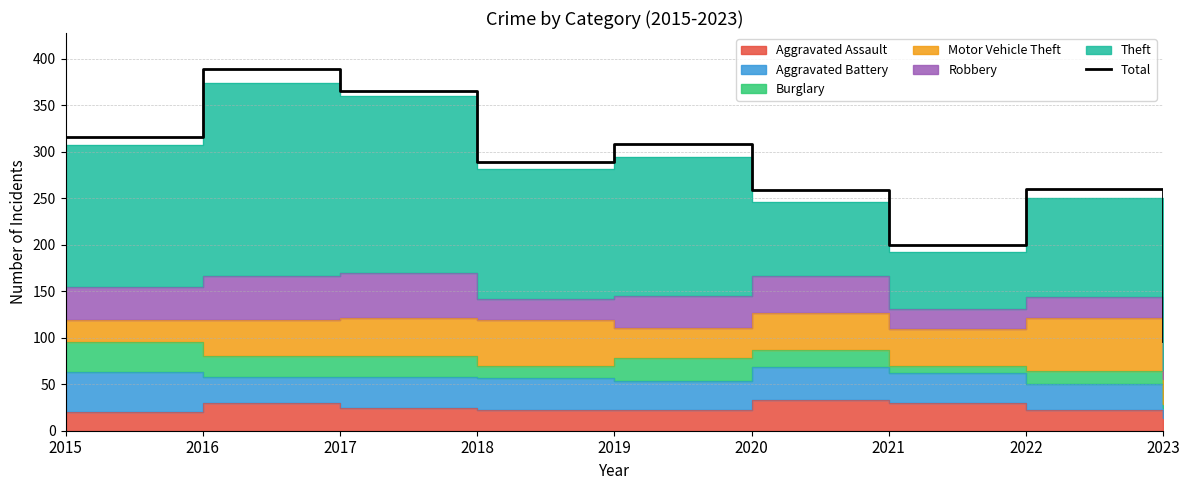

Reading left to right, what are all the values shown in this chart?

2015=316	2016=389	2017=365	2018=289	2019=308	2020=259	2021=200	2022=260	2023=96